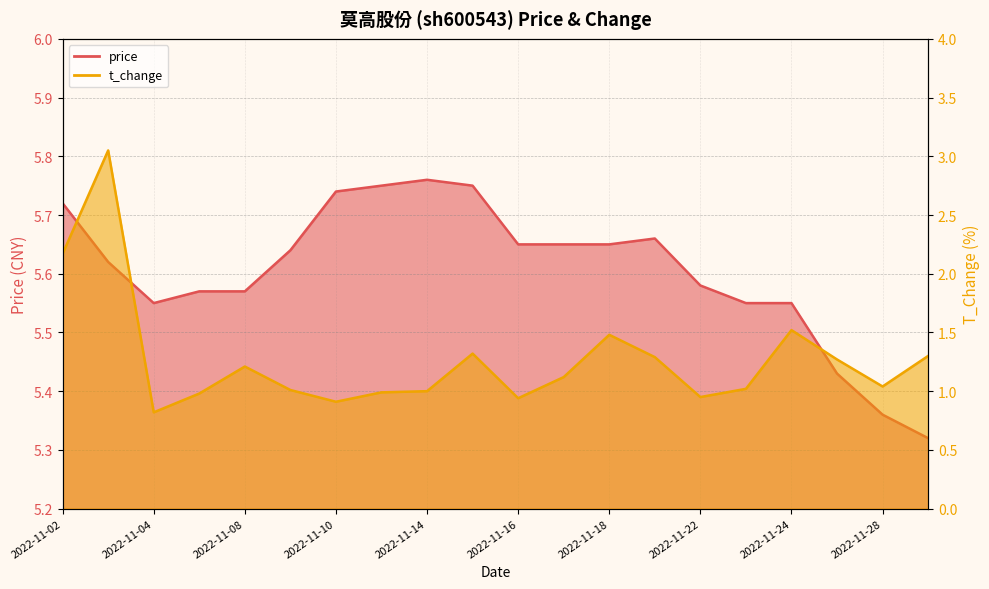

Reading left to right, extract all data points from this chart.

price: 2022-11-02=5.7	2022-11-03=5.6	2022-11-04=5.5	2022-11-07=5.6	2022-11-08=5.6	2022-11-09=5.6	2022-11-10=5.7	2022-11-11=5.8	2022-11-14=5.8	2022-11-15=5.8	2022-11-16=5.7	2022-11-17=5.7	2022-11-18=5.7	2022-11-21=5.7	2022-11-22=5.6	2022-11-23=5.5	2022-11-24=5.5	2022-11-25=5.4	2022-11-28=5.4	2022-11-29=5.3
t_change: 2022-11-02=2.2	2022-11-03=3.0	2022-11-04=0.8	2022-11-07=1.0	2022-11-08=1.2	2022-11-09=1.0	2022-11-10=0.9	2022-11-11=1.0	2022-11-14=1.0	2022-11-15=1.3	2022-11-16=0.9	2022-11-17=1.1	2022-11-18=1.5	2022-11-21=1.3	2022-11-22=0.9	2022-11-23=1.0	2022-11-24=1.5	2022-11-25=1.3	2022-11-28=1.0	2022-11-29=1.3